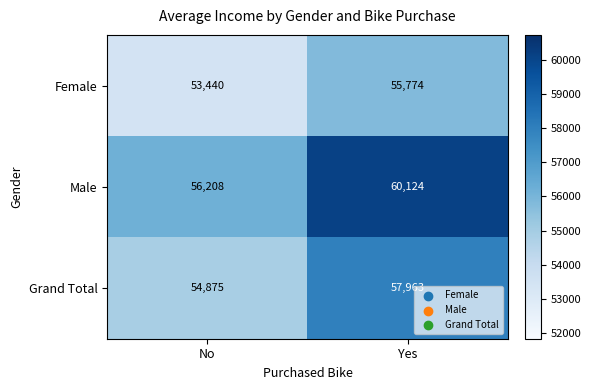

Is it true that Female equals 53440 at No?

True